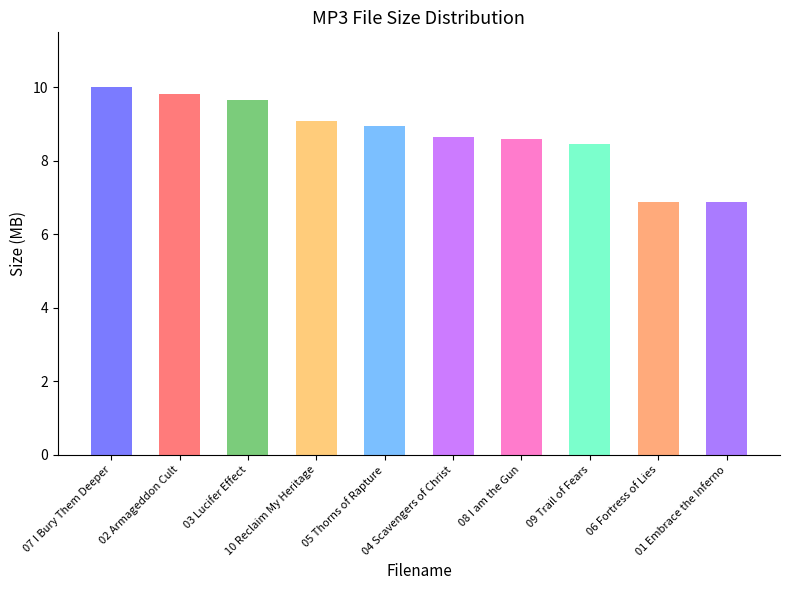

What position from the left is 05 Thorns of Rapture.mp3?

5